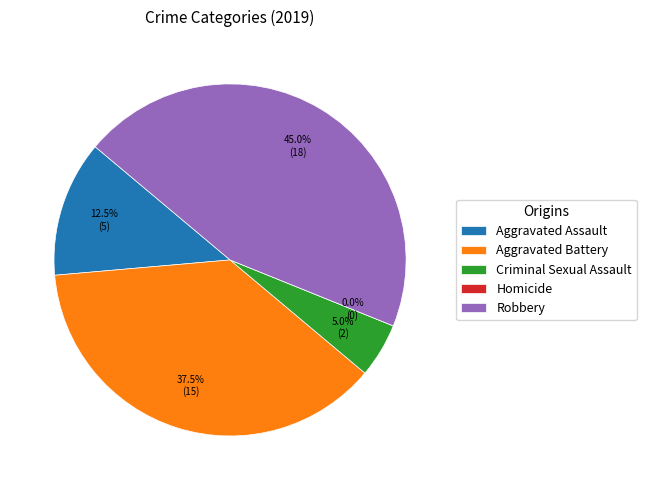

True or false: Homicide accounts for 1% of the total.

False